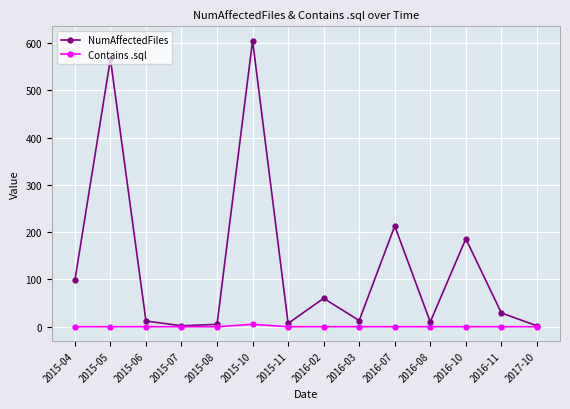

How many Contains .sql values are between 0 and 1?

13